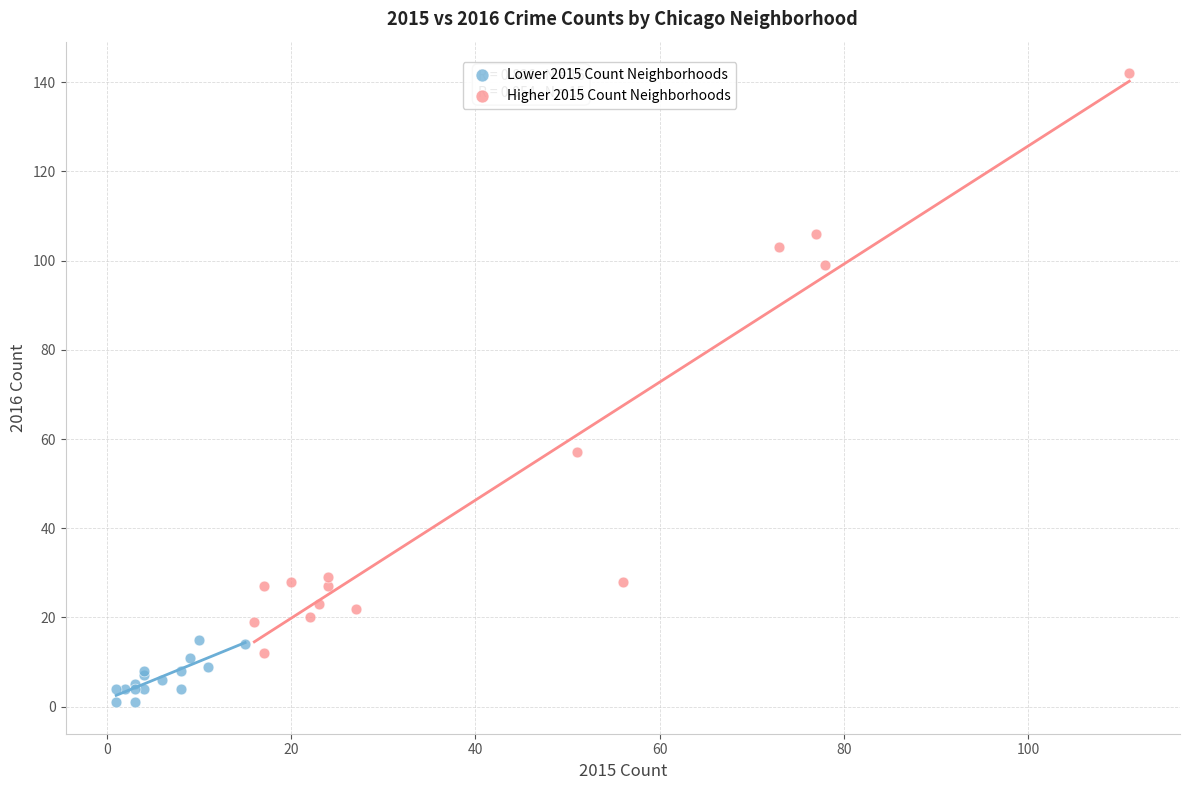

Which series reaches the minimum Y coordinate?

Lower 2015 Count Neighborhoods